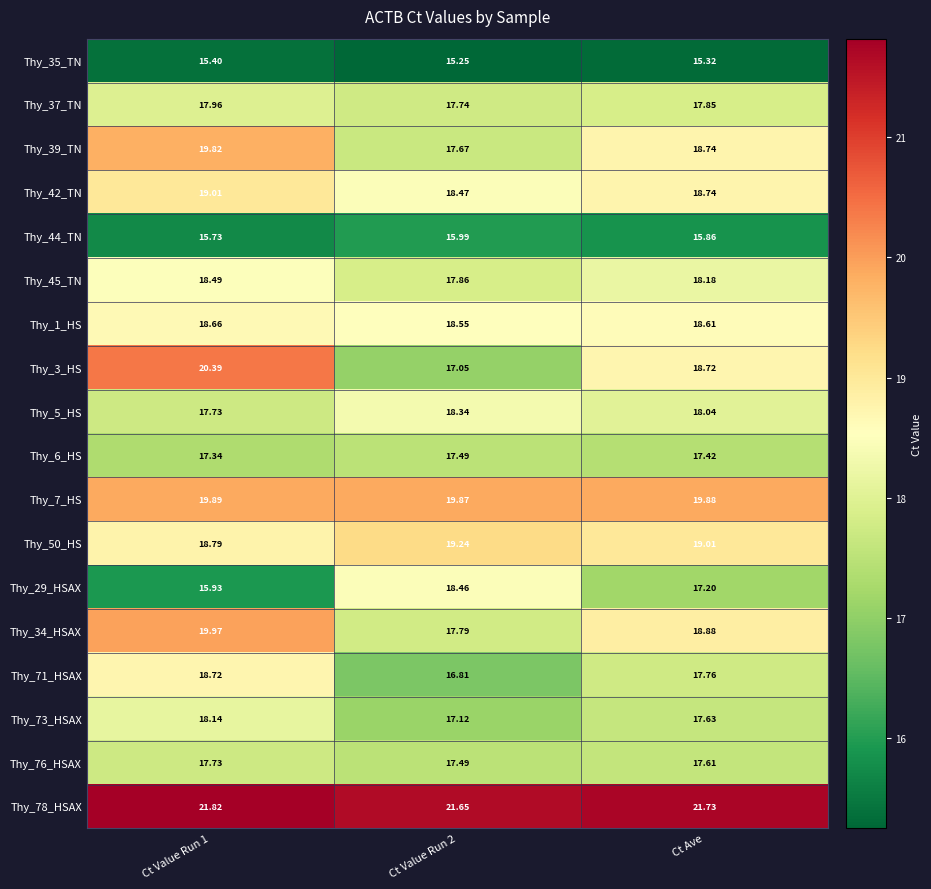

Where is Thy_3_HS nearest to the value 18?

Ct Ave